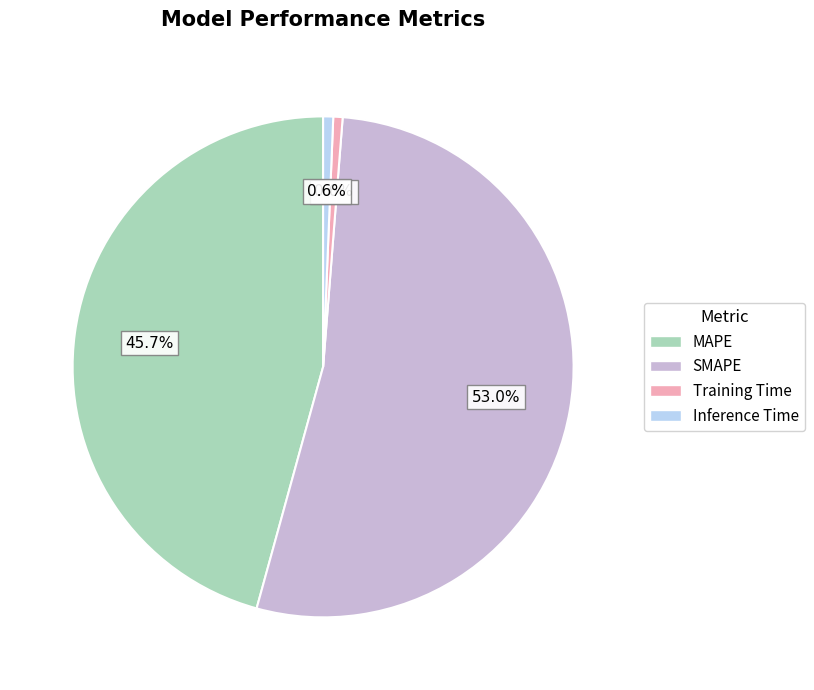

To the nearest percent, what portion does MAPE represent?

46%